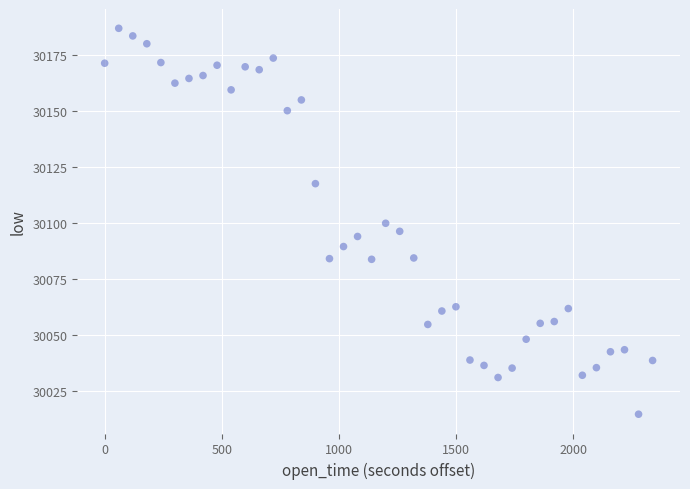

What is the range of Y values (max minus min)?

172.4